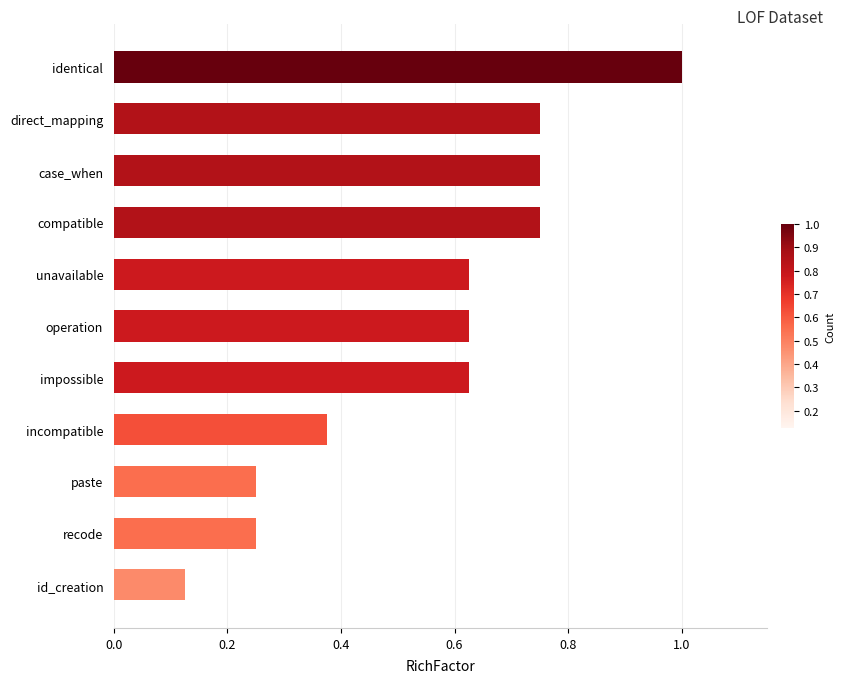

What is the difference between the second highest and second lowest values?

0.5